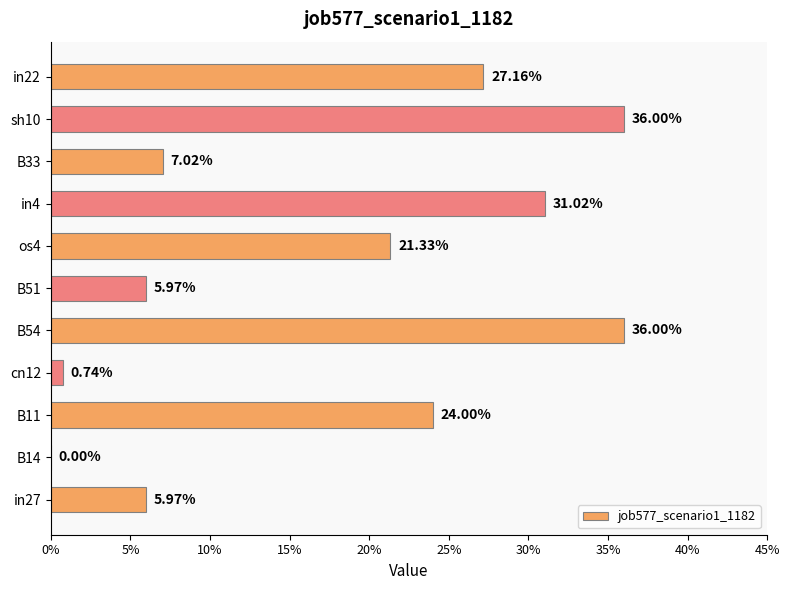

What is the difference between the maximum and minimum values?

0.4